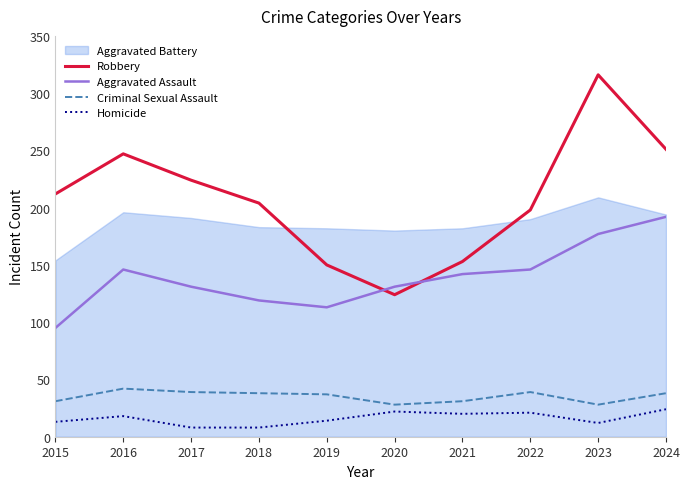

True or false: Criminal Sexual Assault has a value of 28 at 2020.

True